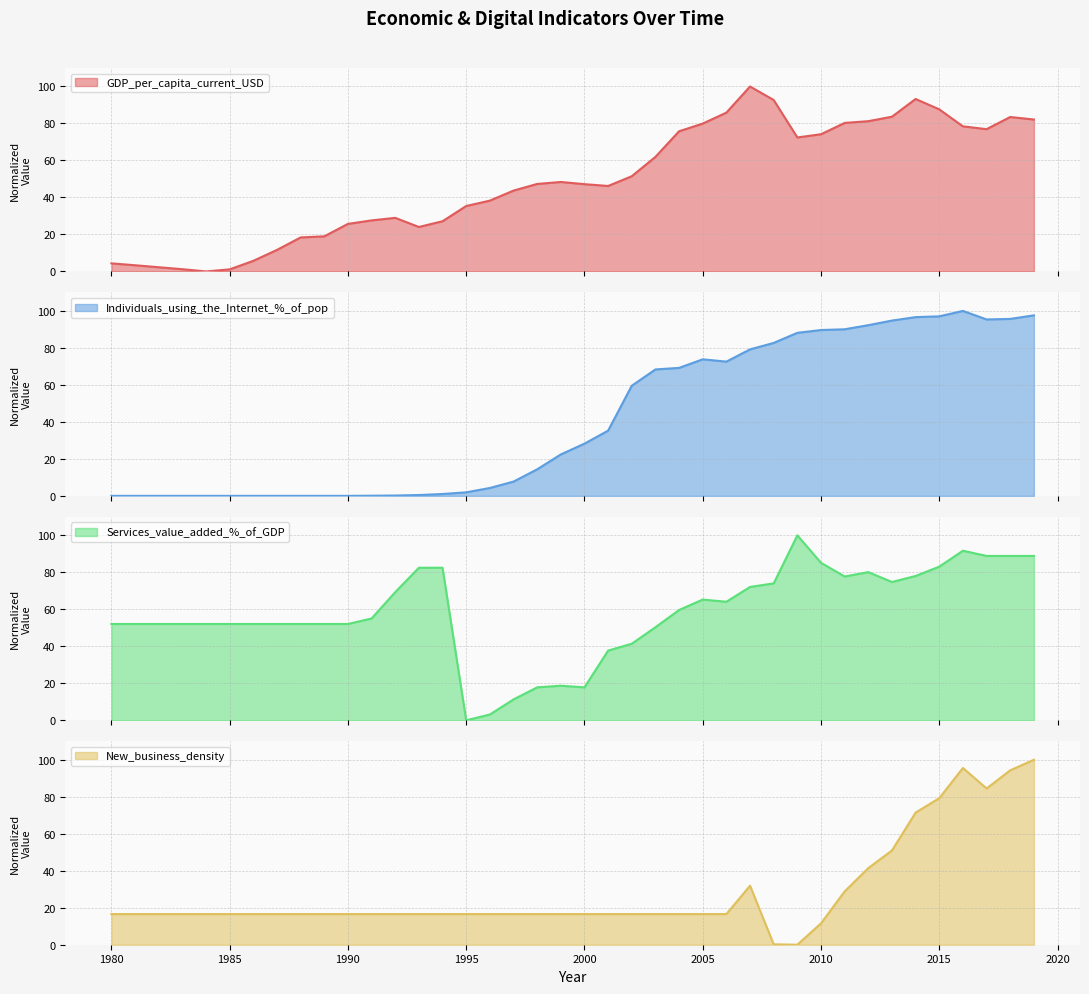

Which series has the widest spread of values?

GDP_per_capita_current_USD